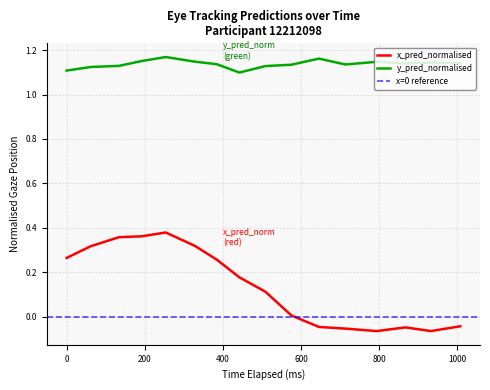

True or false: y_pred_normalised and x_pred_normalised intersect in this chart.

False